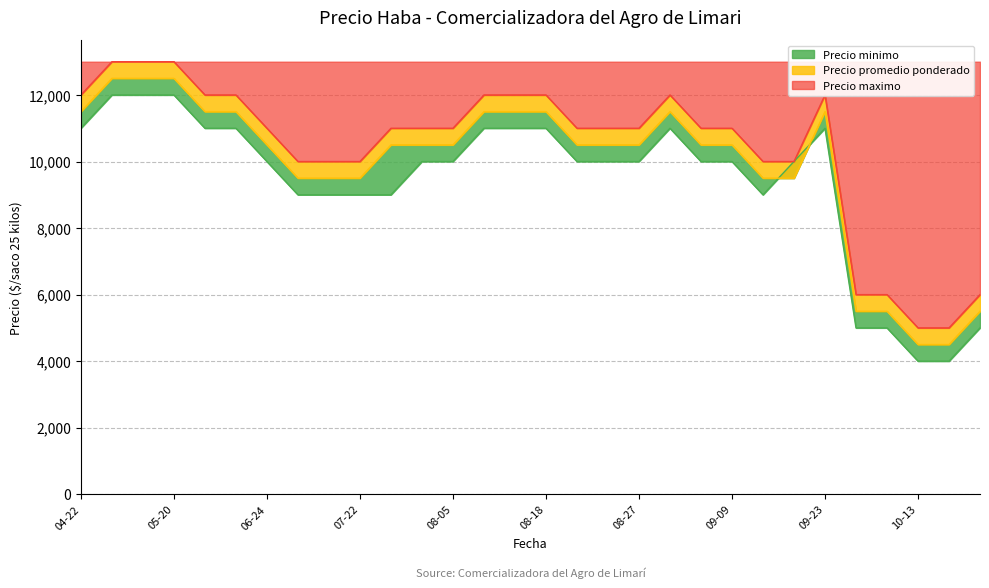

What are all the series names shown in the legend?

Precio minimo, Precio promedio ponderado, Precio maximo